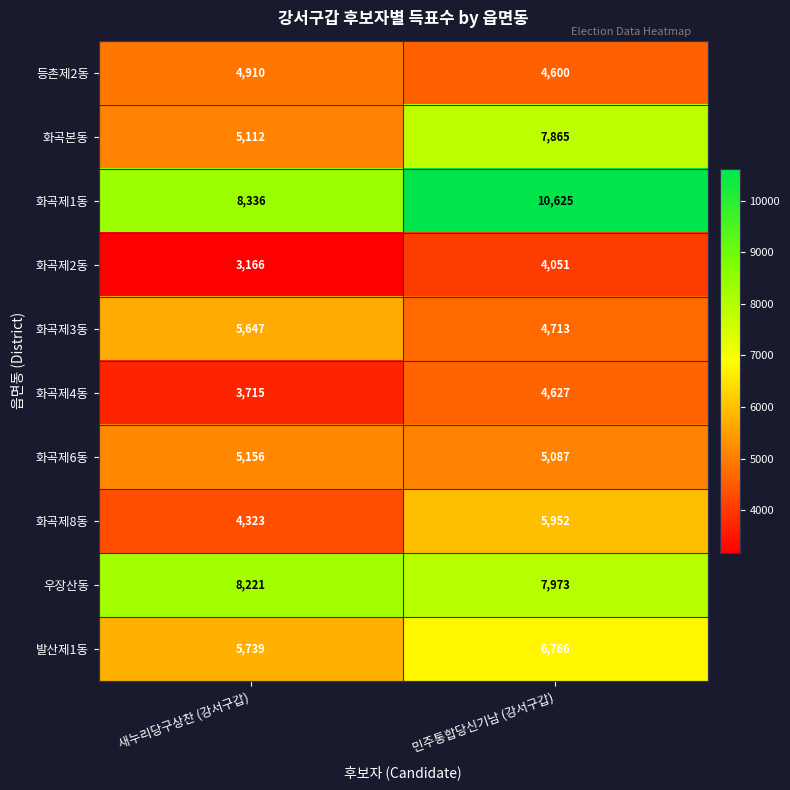

The value of 화곡제6동 at 민주통합당신기남 (강서구갑) is 5087. True or false?

True